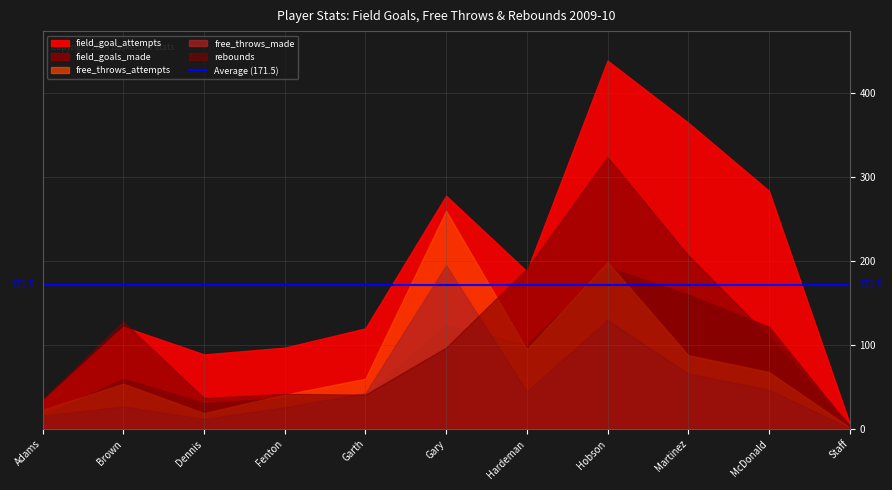

True or false: field_goal_attempts and field_goals_made cross at least once.

False